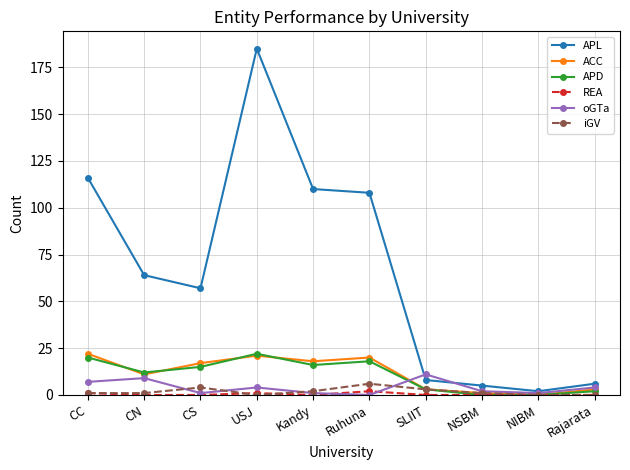

Which label corresponds to the largest value in the chart?

USJ